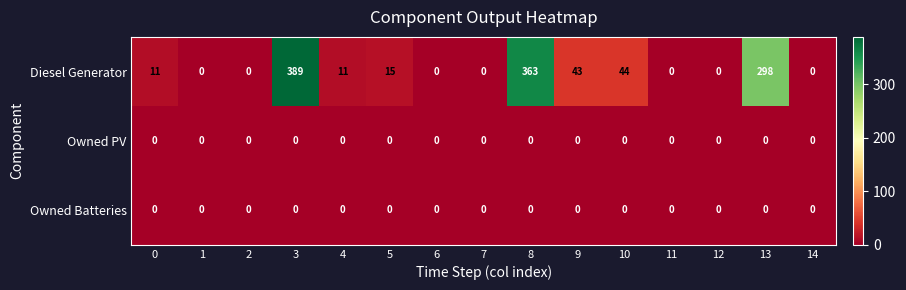

What is the spread (max minus min) of values at 13?

298